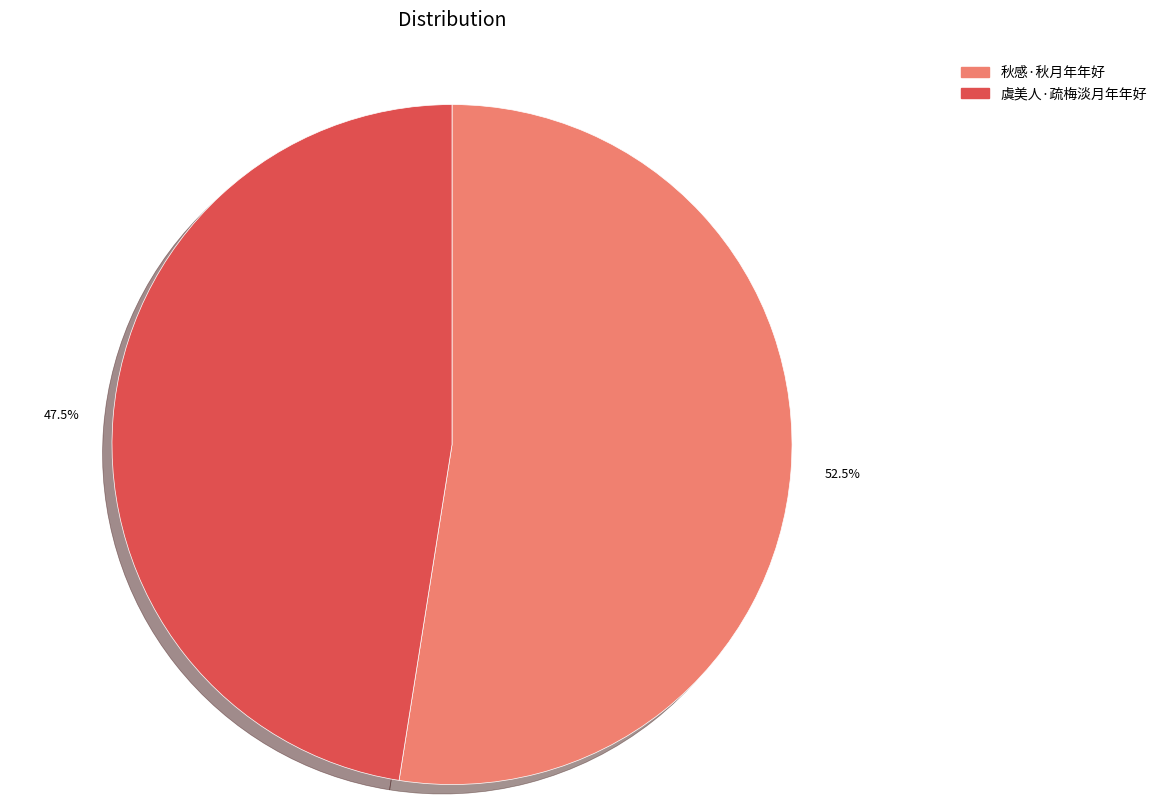

Rank the categories by value from lowest to highest.

47.5%, 52.5%